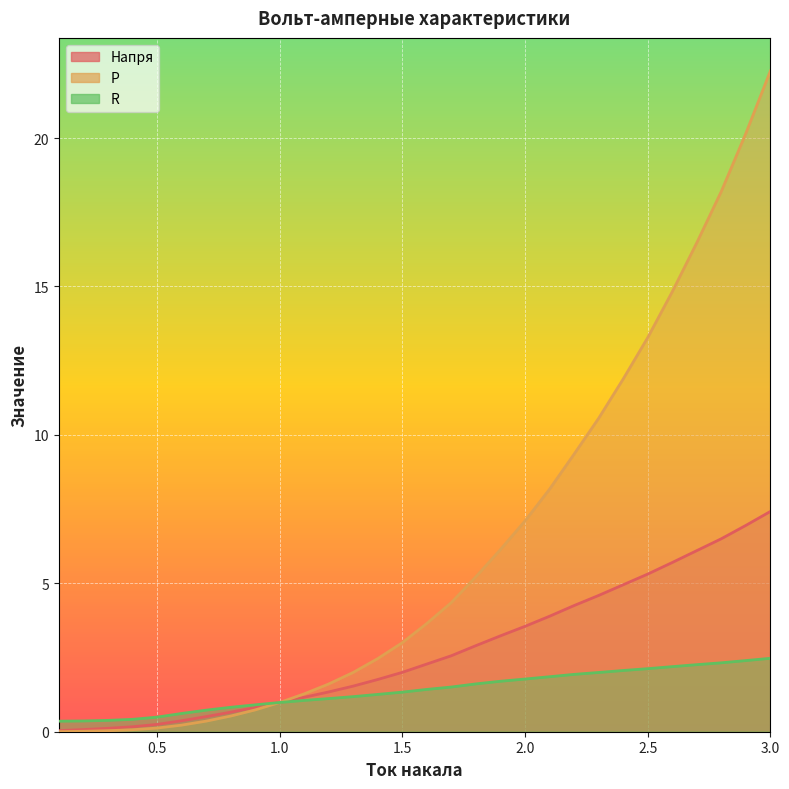

List the series in order of their peak value, lowest first.

R, Напря, P